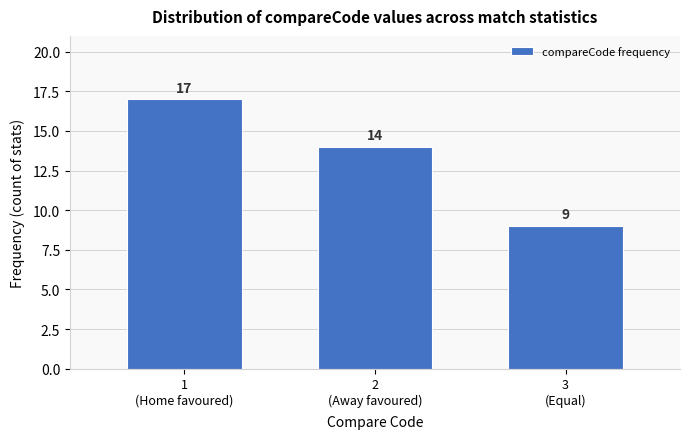

Reading left to right, transcribe all the data shown in this chart.

17	14	9